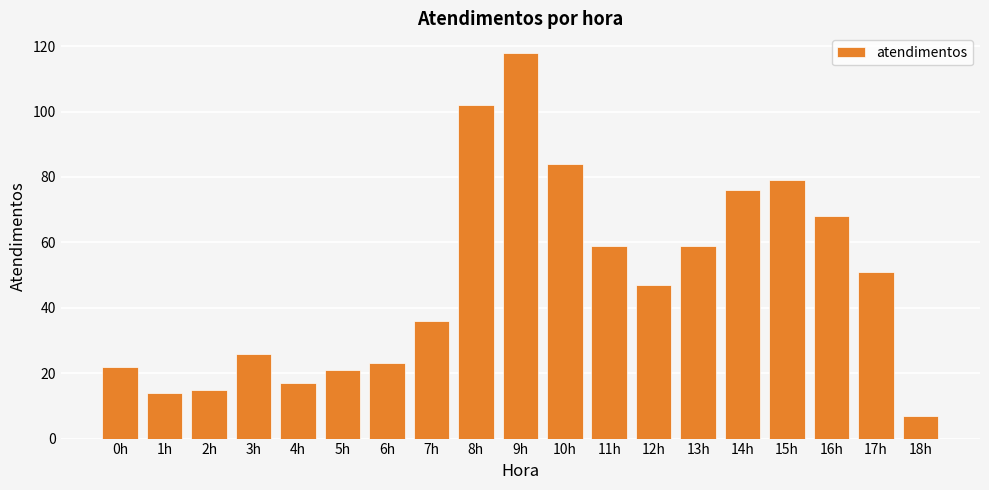

What is the label of the 19th bar from the left?

18h